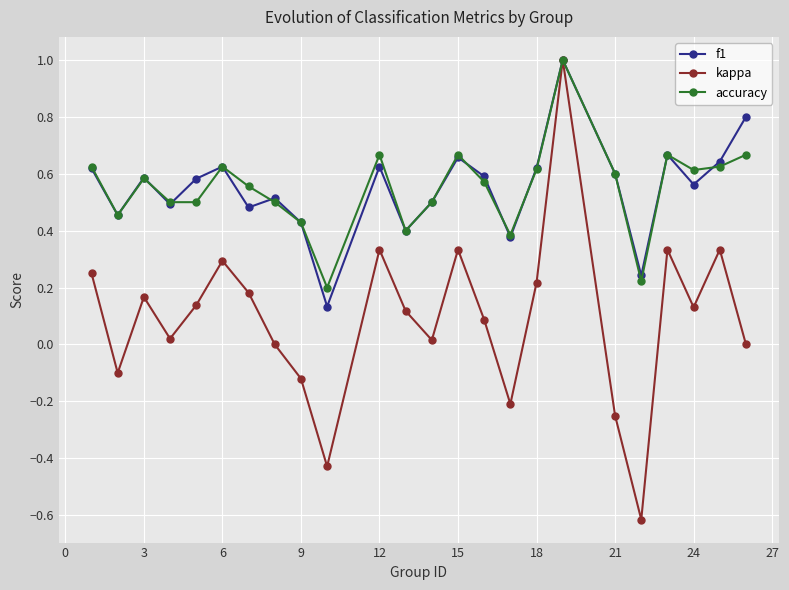

Which series has the widest spread of values?

kappa